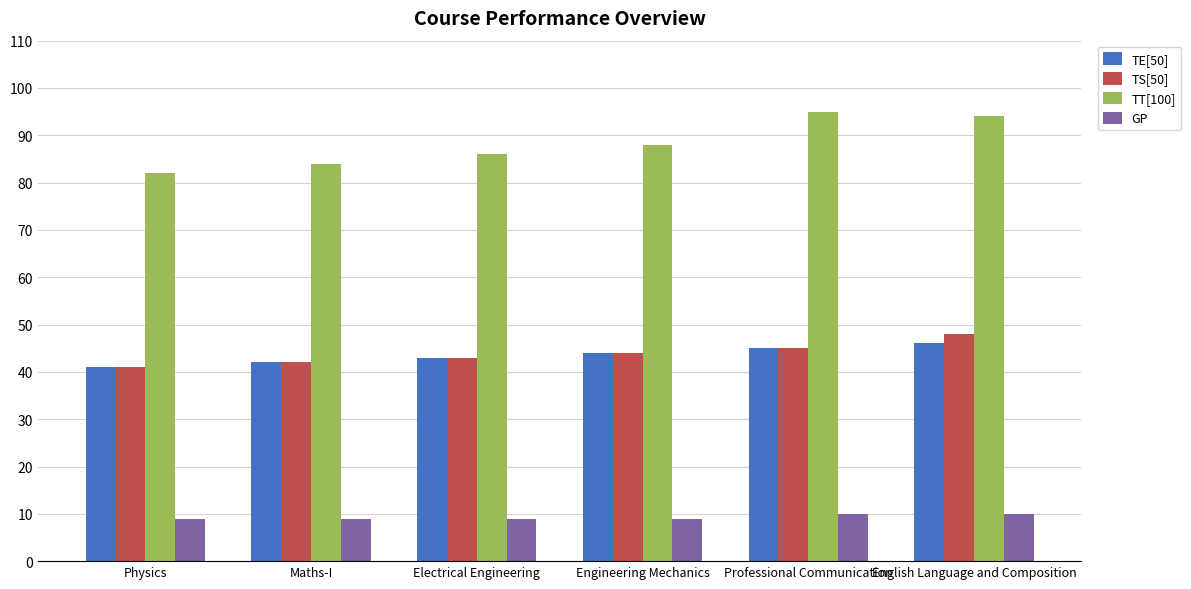

What is the difference between the highest and lowest values at Electrical Engineering?

77